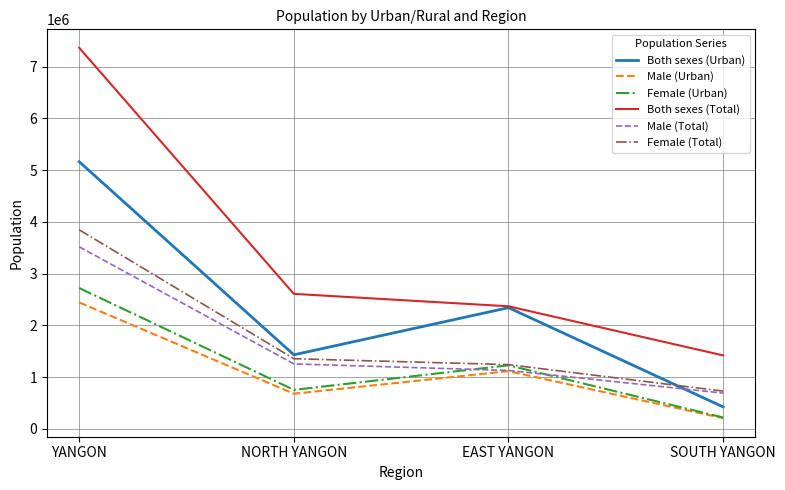

True or false: Both sexes (Total) and Male (Total) intersect in this chart.

False